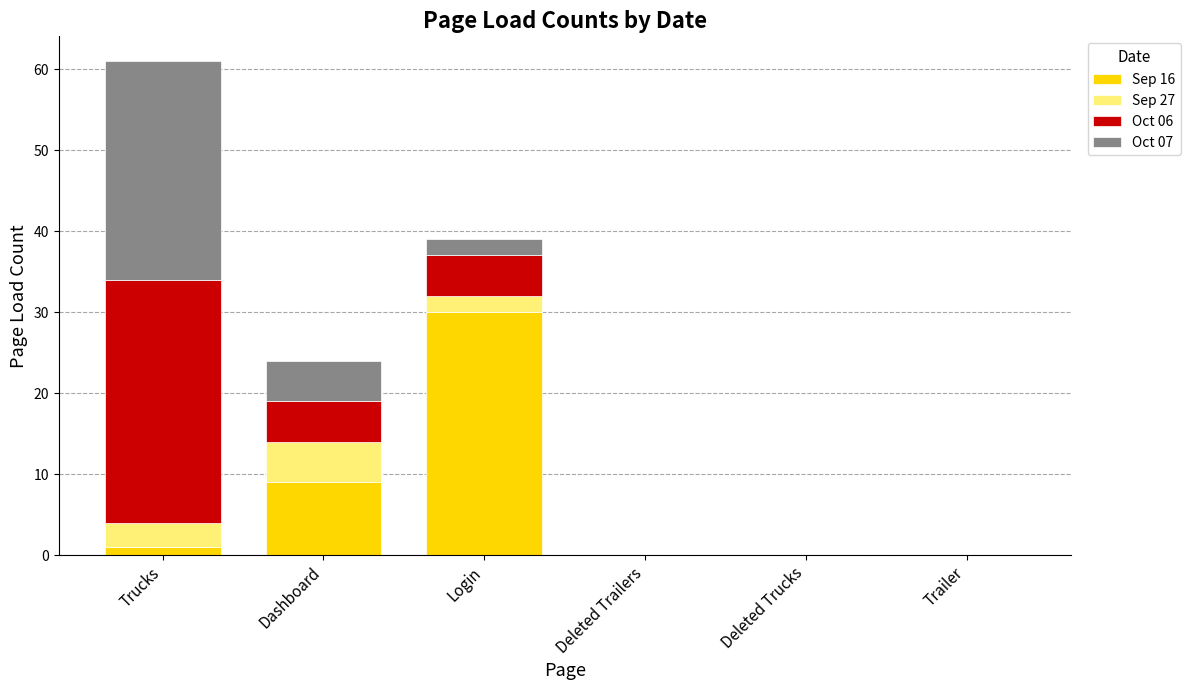

Is it true that Sep 16 equals 12 at Dashboard?

False